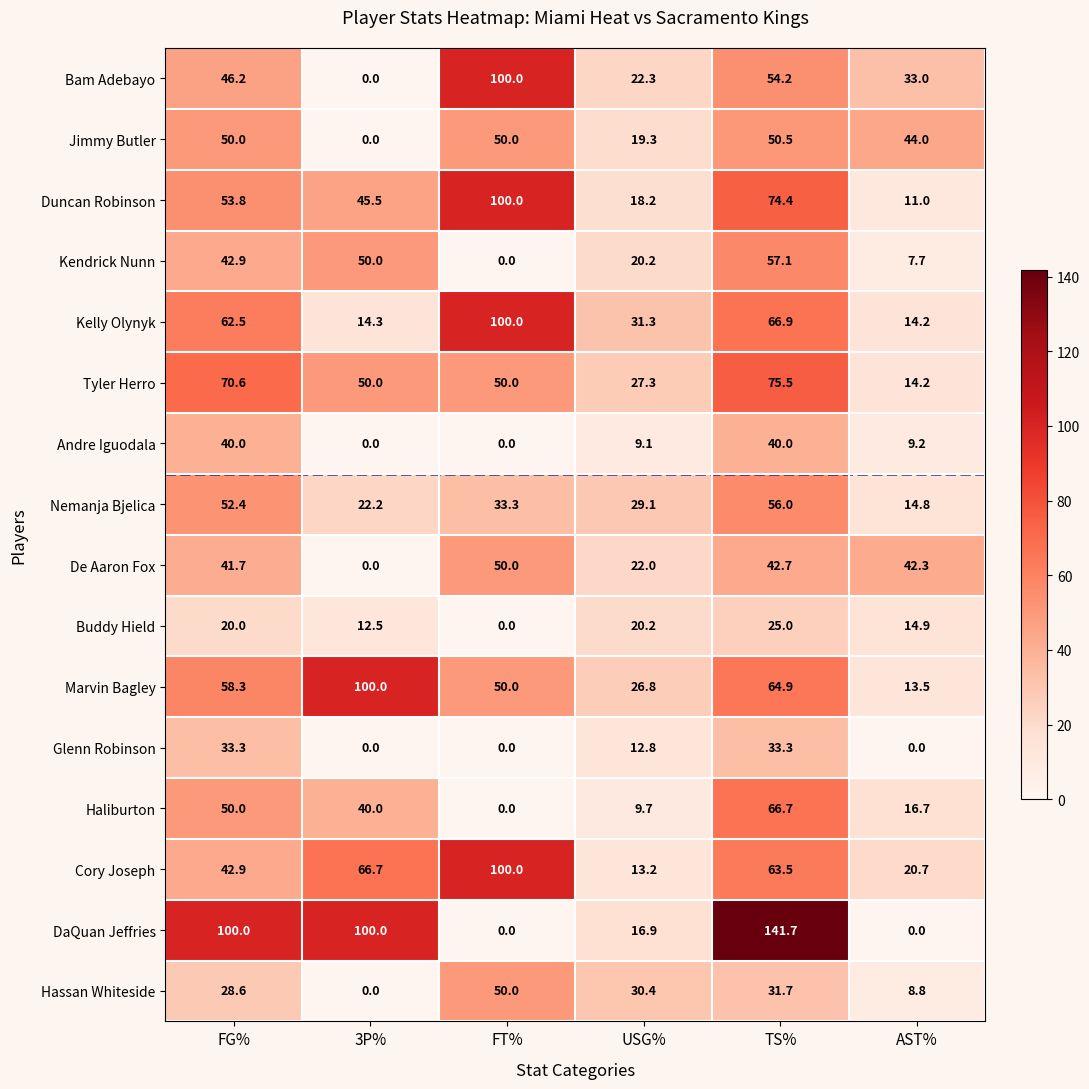

Where is Bam Adebayo nearest to the value 50?

FG%